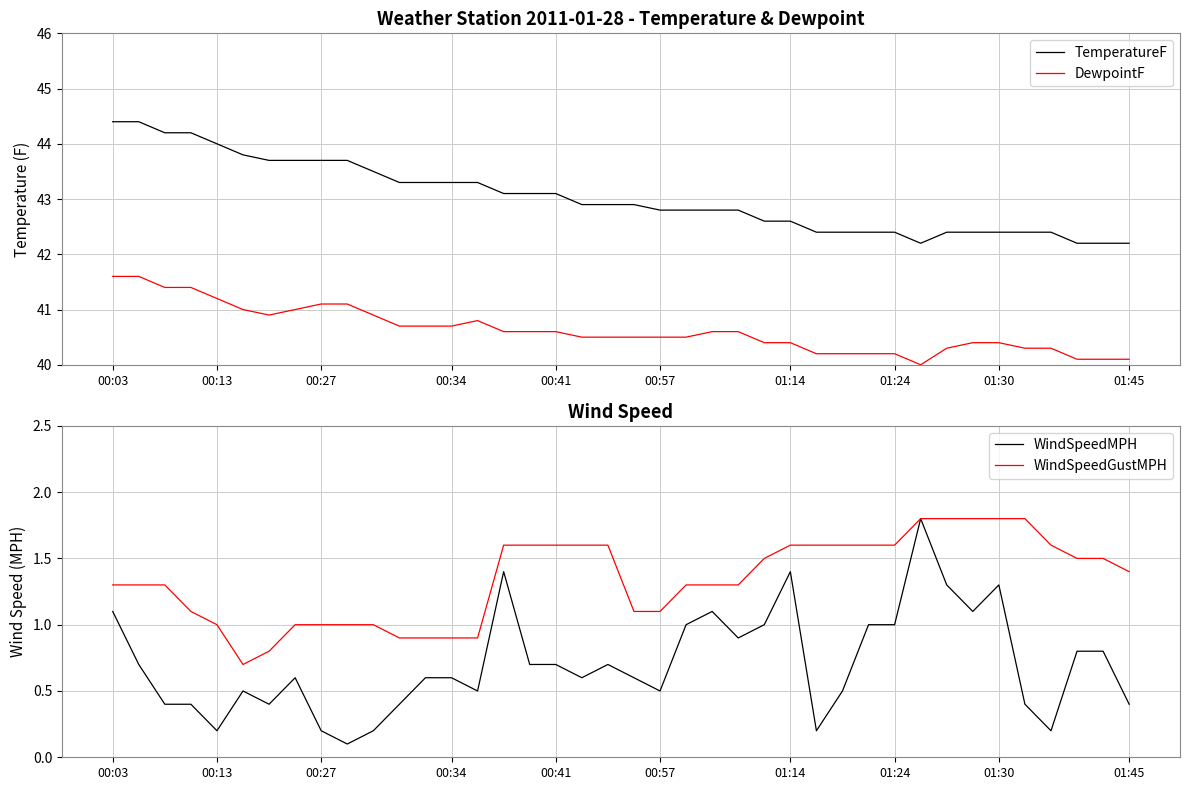

True or false: TemperatureF and DewpointF cross at least once.

False